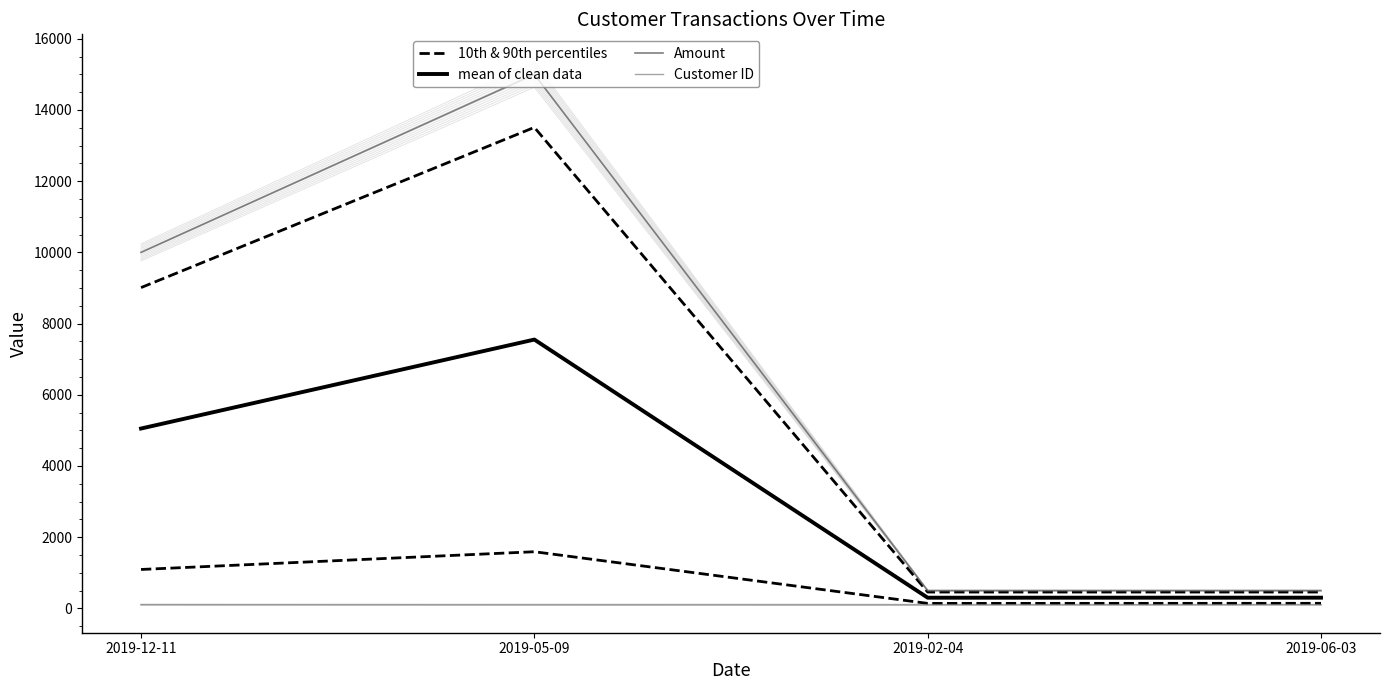

What is the spread (max minus min) of values at 2019-05-09?

14898.0